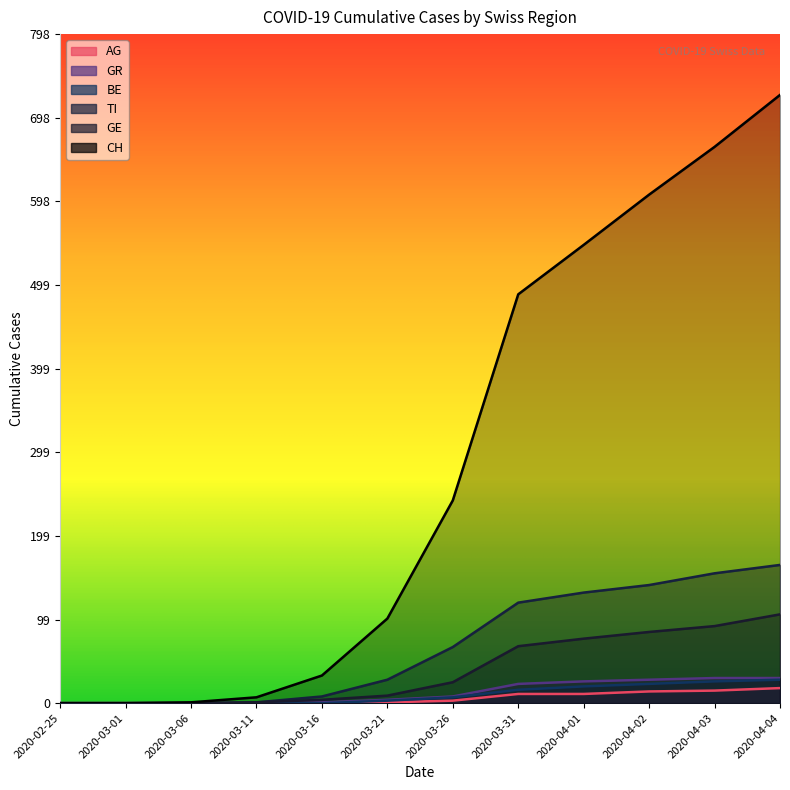

How many lines are shown in the chart?

6